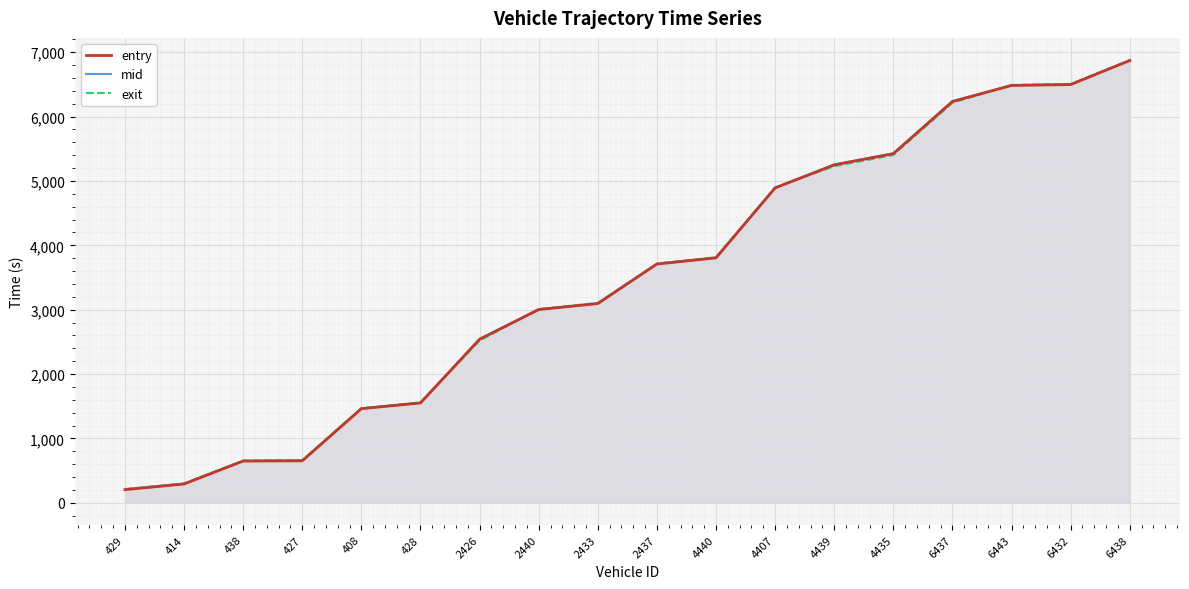

Is it true that entry equals 9240.8 at 6438?

False